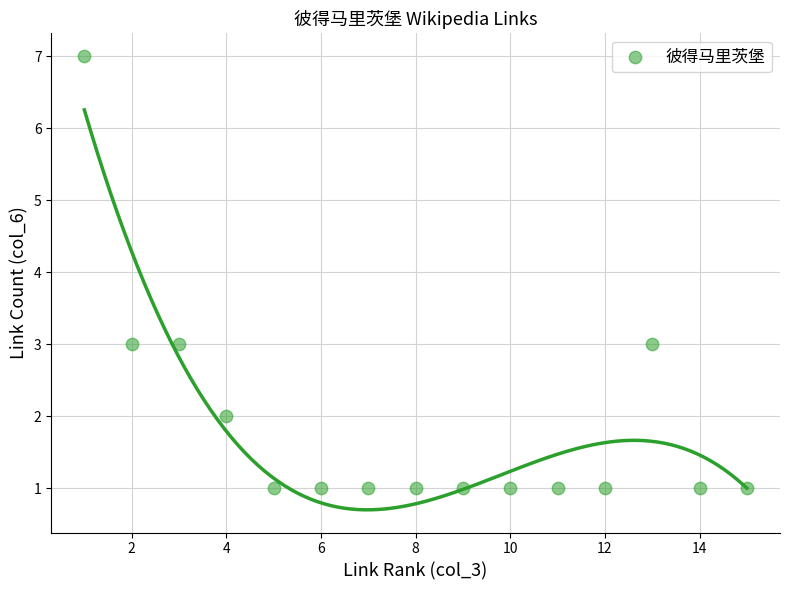

What is the range of Y values (max minus min)?

6